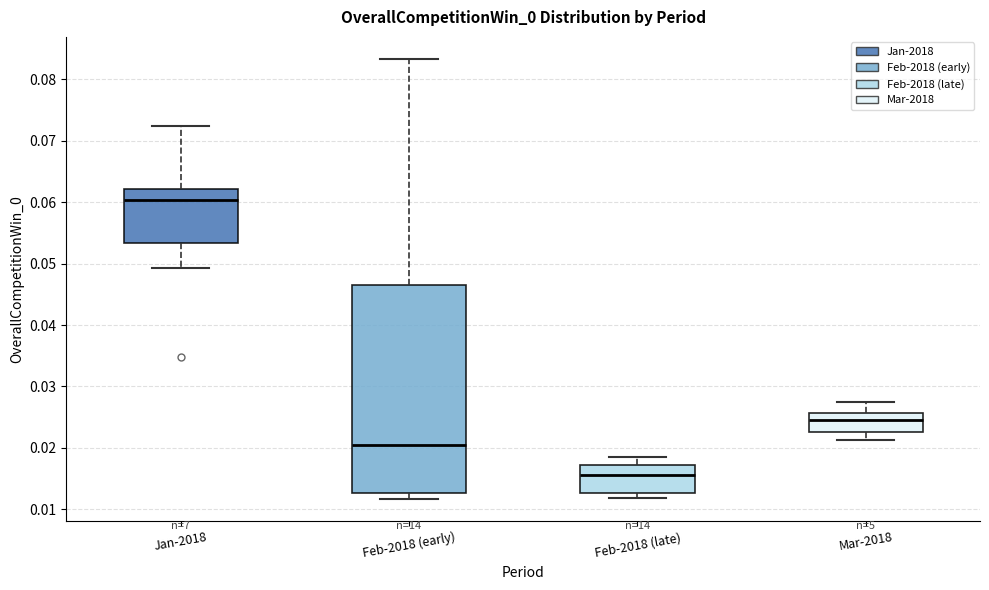

Which box's median line is the lowest?

Feb-2018 (late)